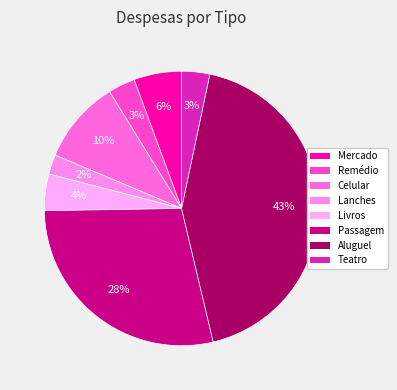

Is there a majority slice in this chart?

No